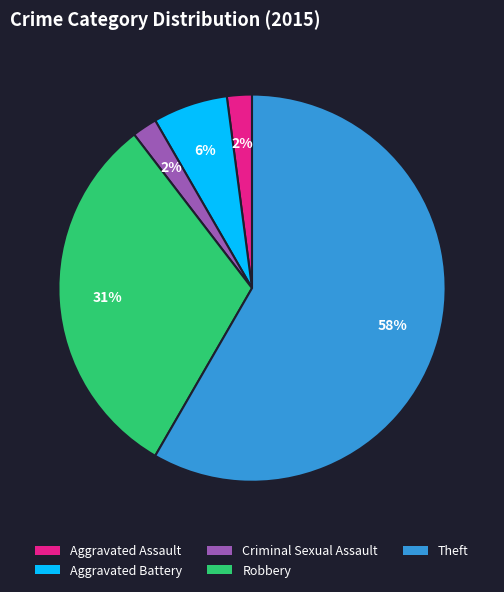

To the nearest percent, what is the combined percentage of Criminal Sexual Assault and Aggravated Assault?

4%